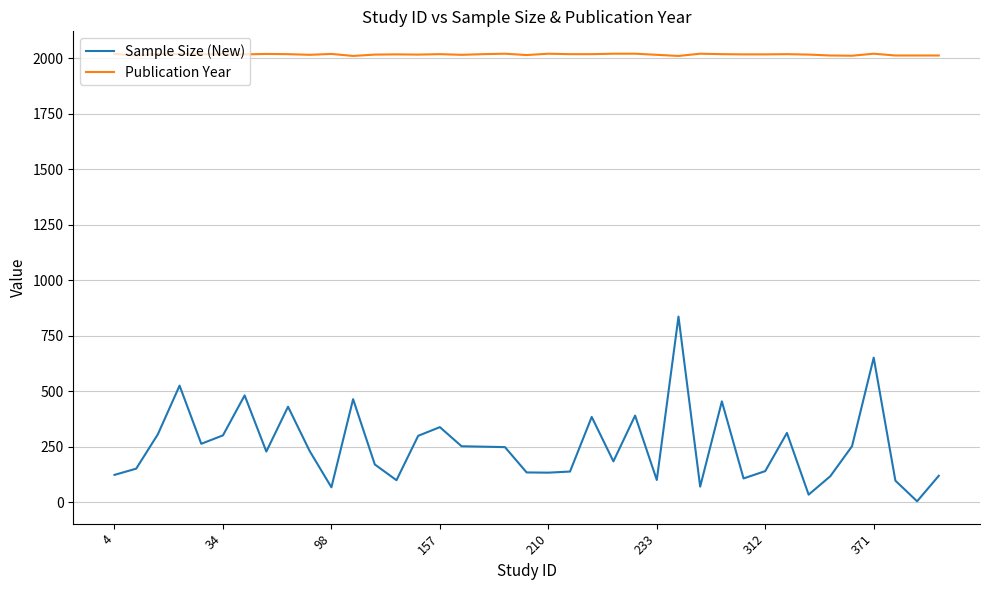

What is the highest value of the Publication Year series?

2020